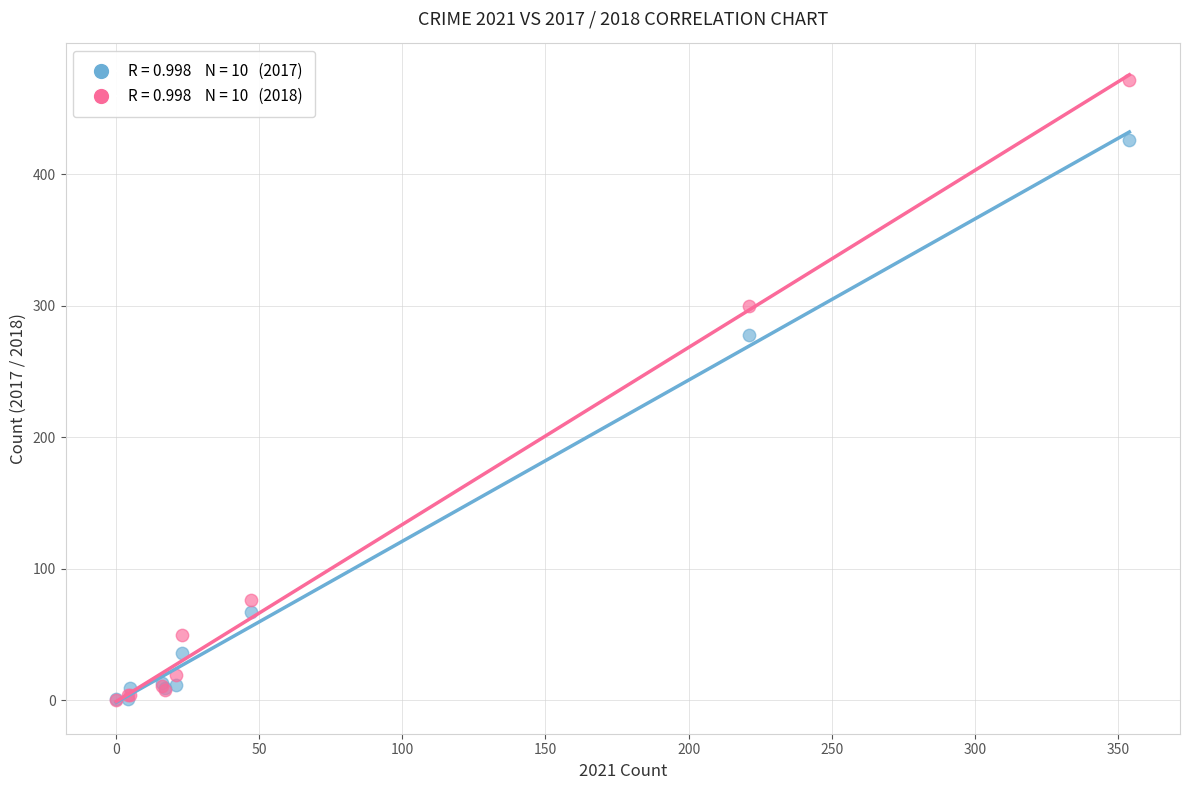

Across all series, what Y value is closest to 236?

278